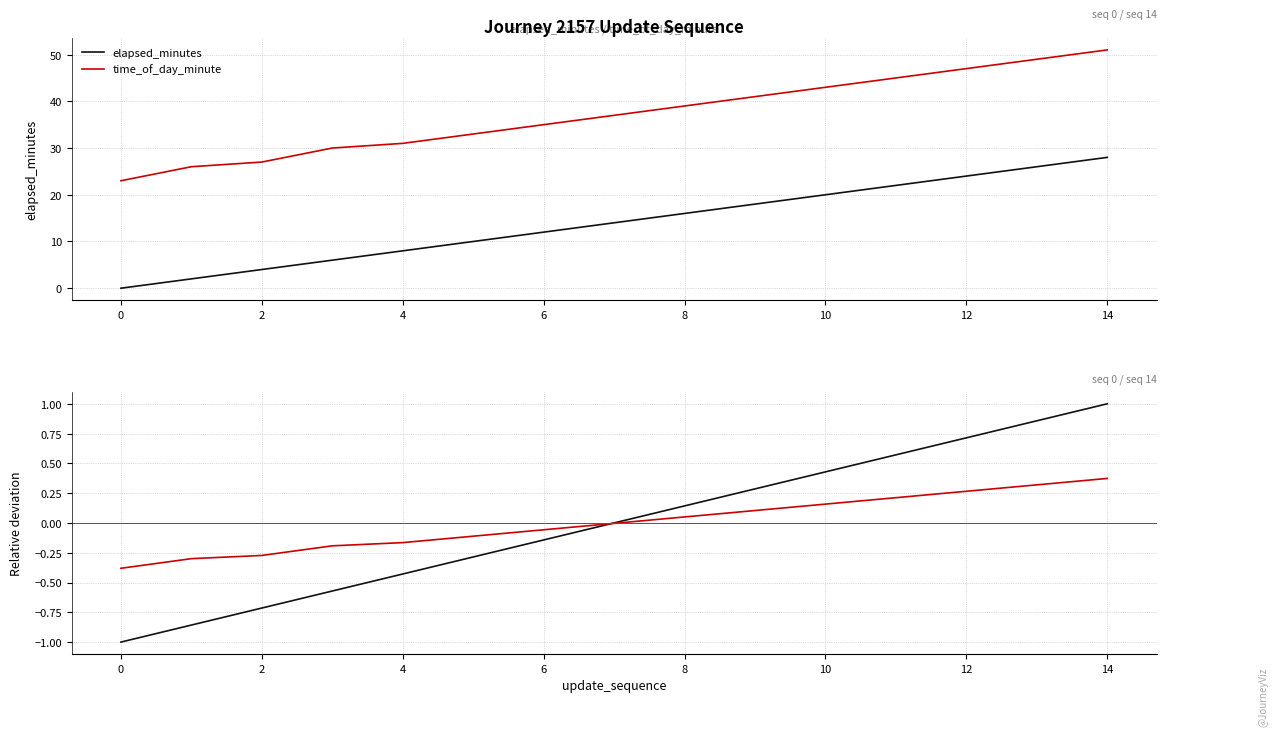

The elapsed_minutes series shows 8 at 4. True or false?

True